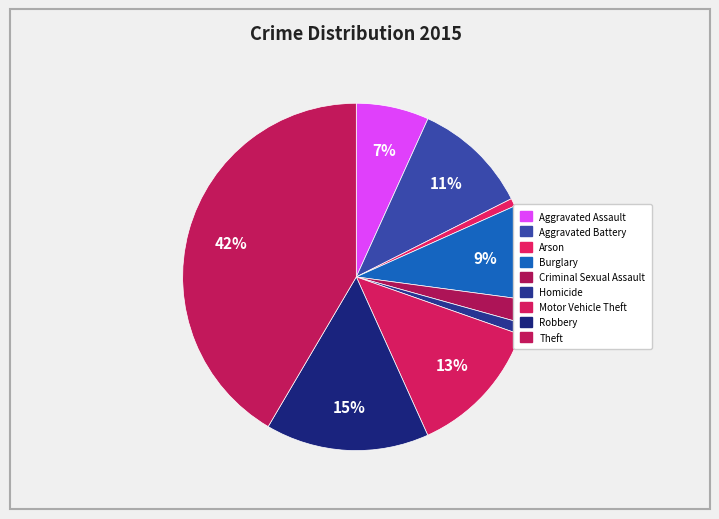

Which category has the biggest portion of the pie?

Theft